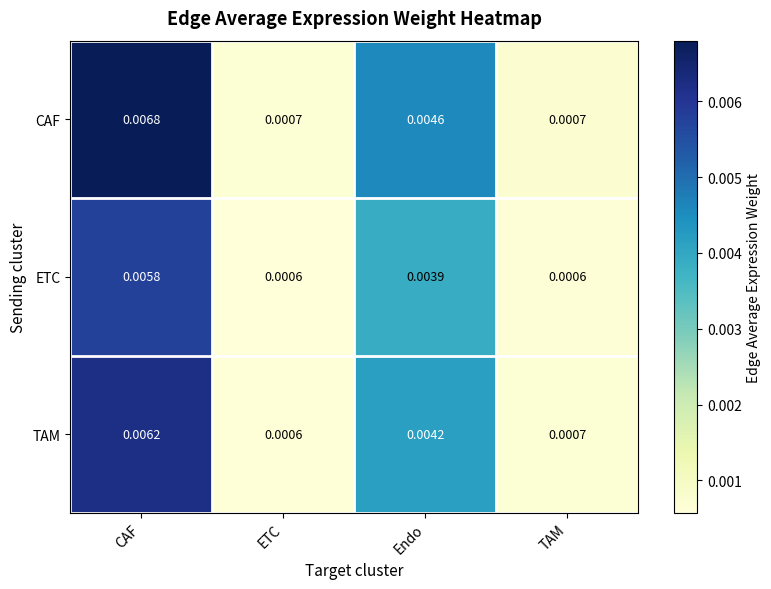

Which series has the largest total across all categories?

CAF